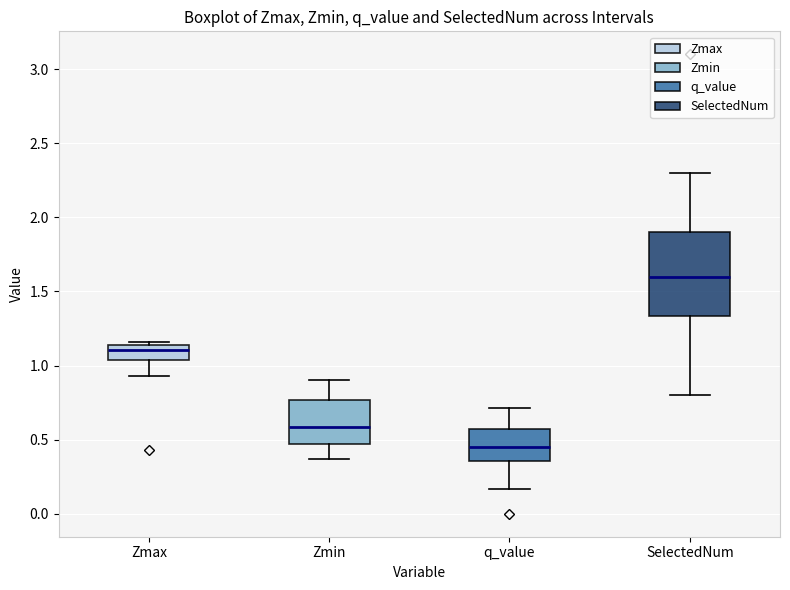

Comparing the boxes themselves (not the whiskers), which one is the tallest?

SelectedNum